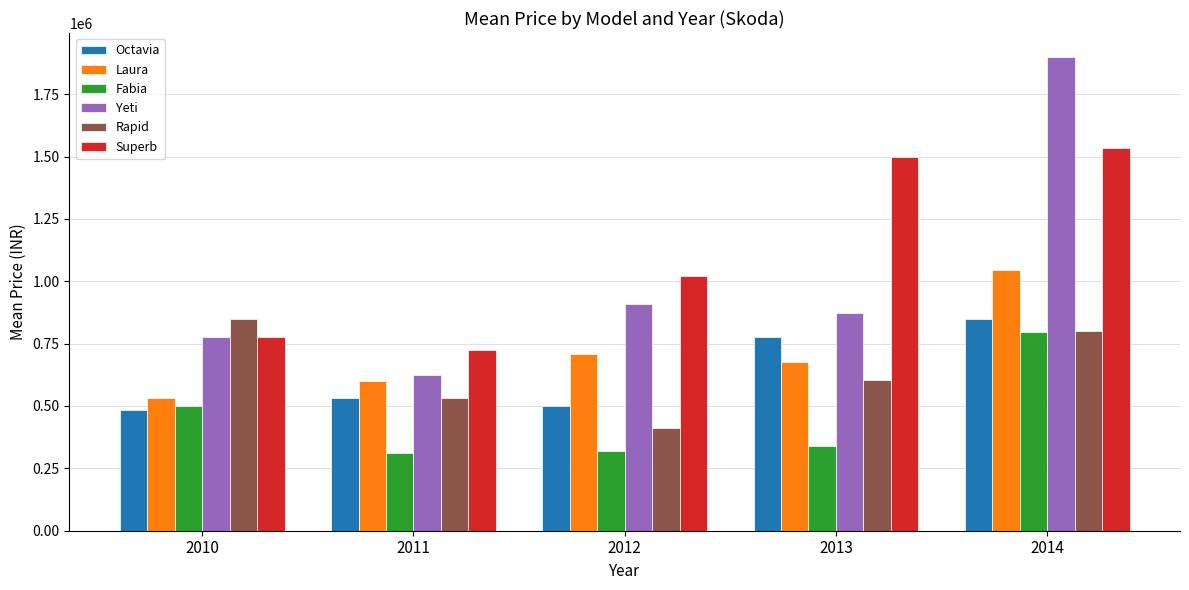

Which series changed the most between 2013 and 2014?

Yeti